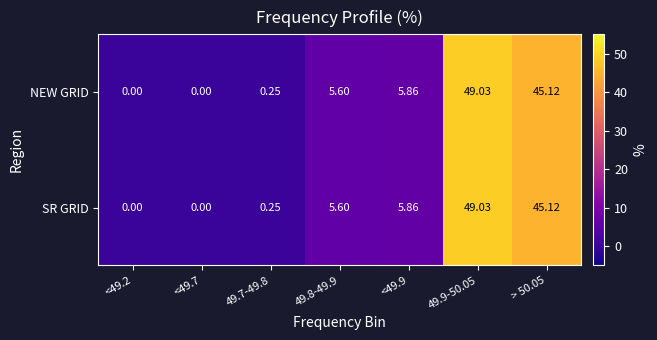

How many series are shown in this chart?

2